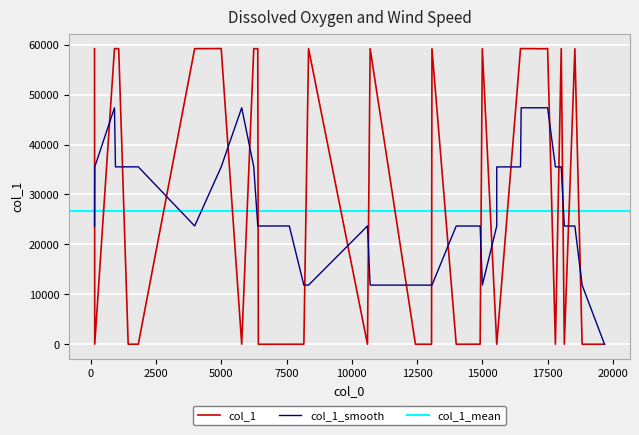

What is the difference between the maximum and second lowest values?

59221